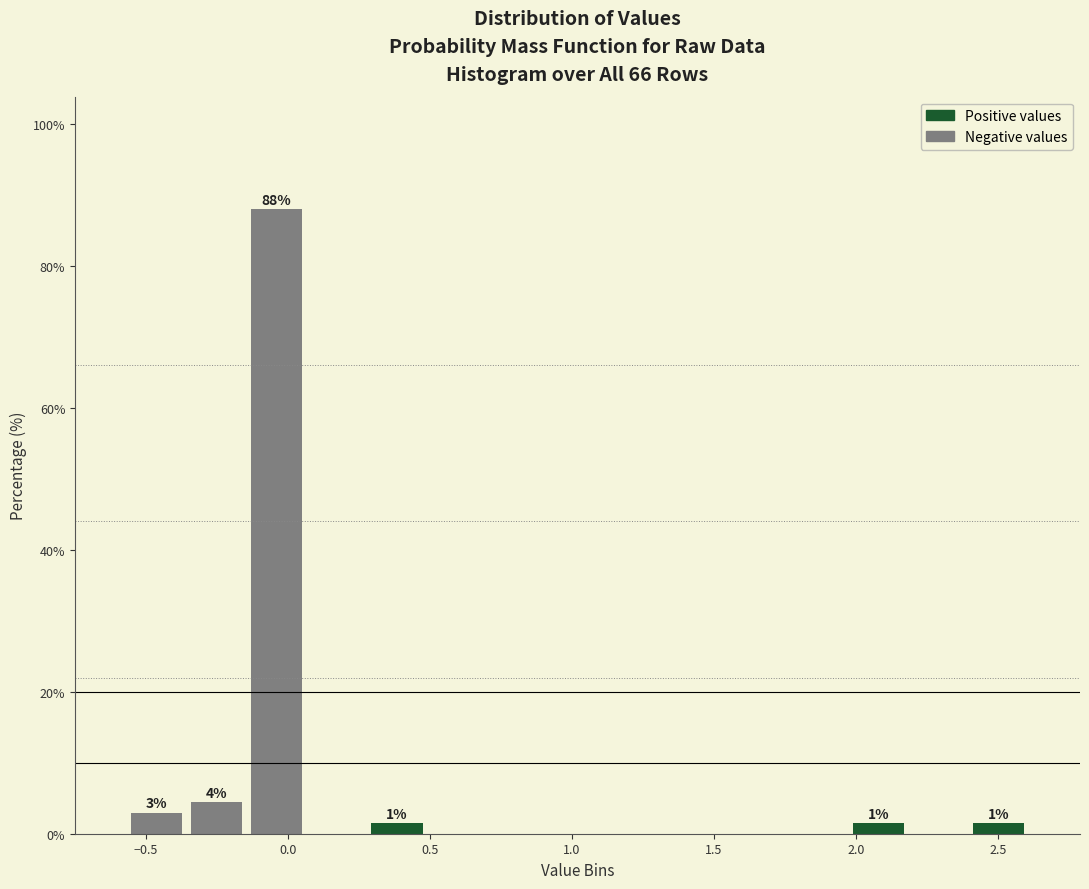

Over which range of the x-axis is the bar tallest?

-0.15 to 0.05